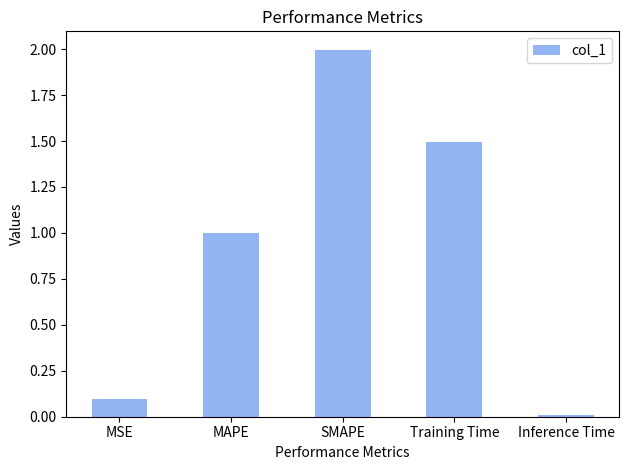

How many data points does each series have?

5